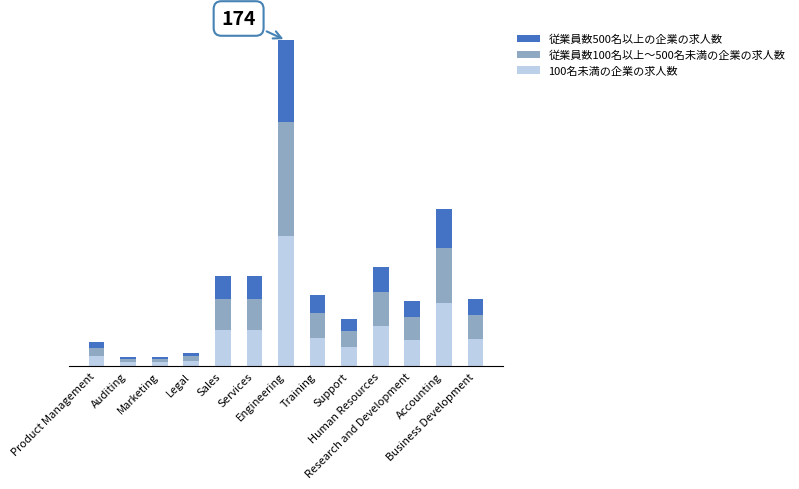

What is the sum of the 従業員数500名以上の企業の求人数 values at Training and Services?

21.5